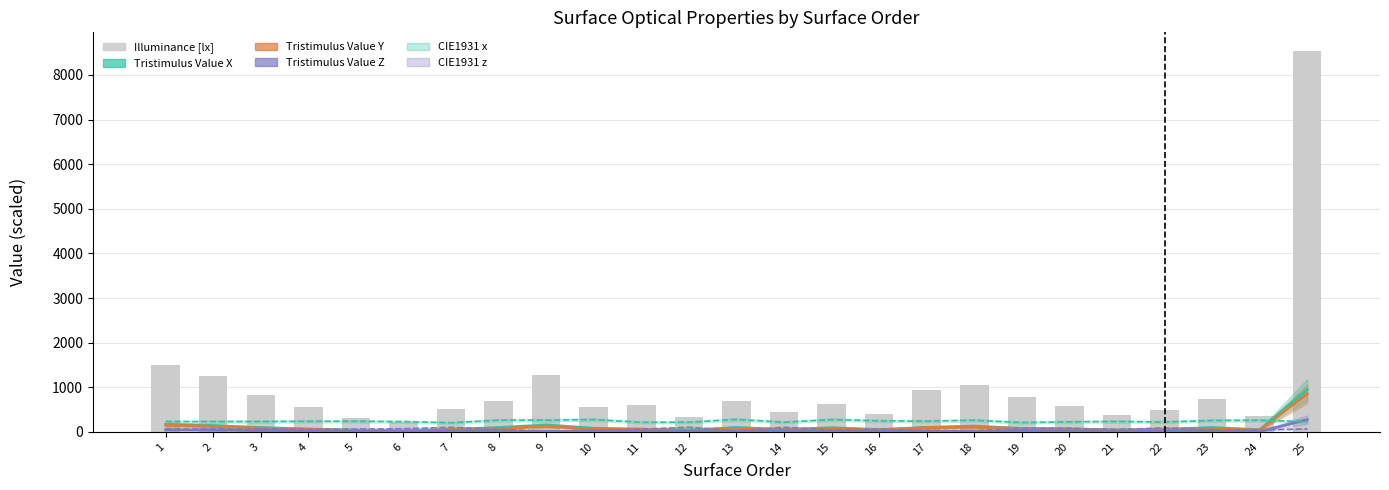

The chart shows a value of 835 at 3. True or false?

True